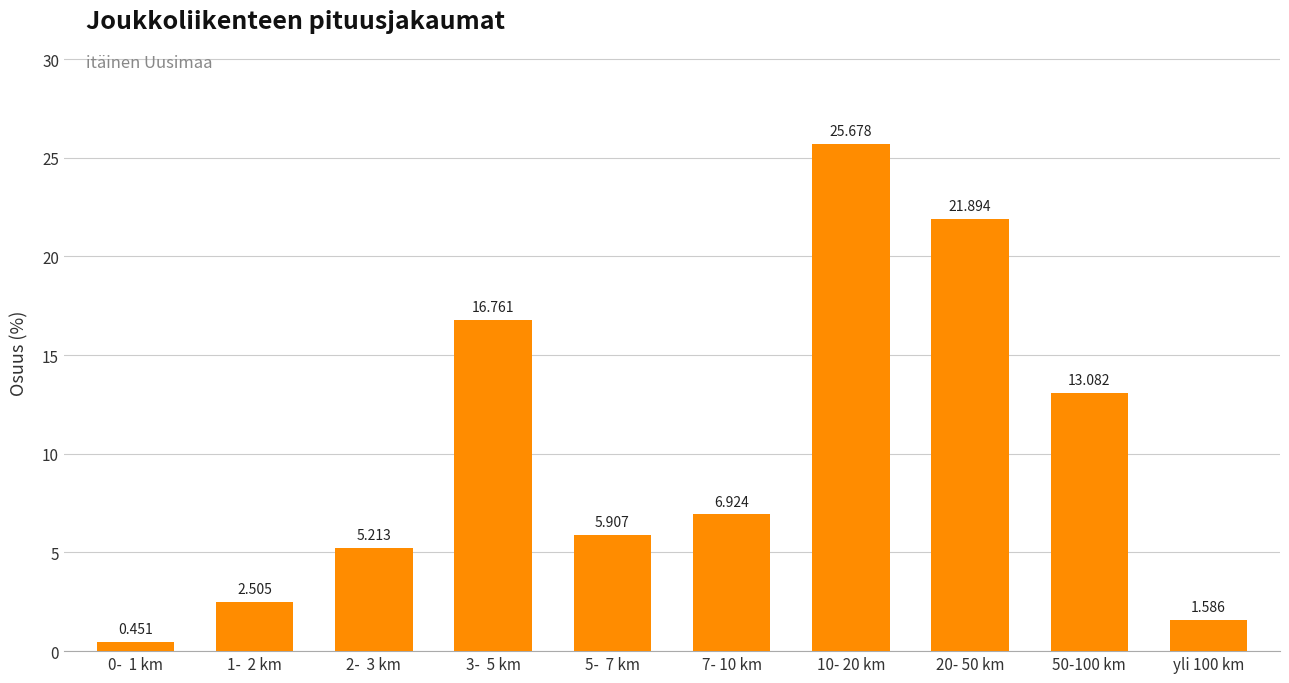

What is the difference between the second highest and minimum values?

21.4